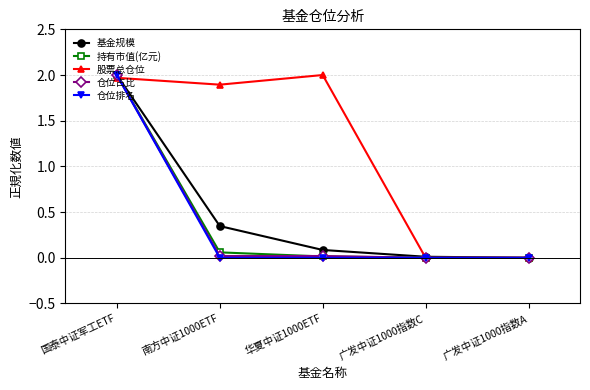

What position from the left is 国泰中证军工ETF?

1